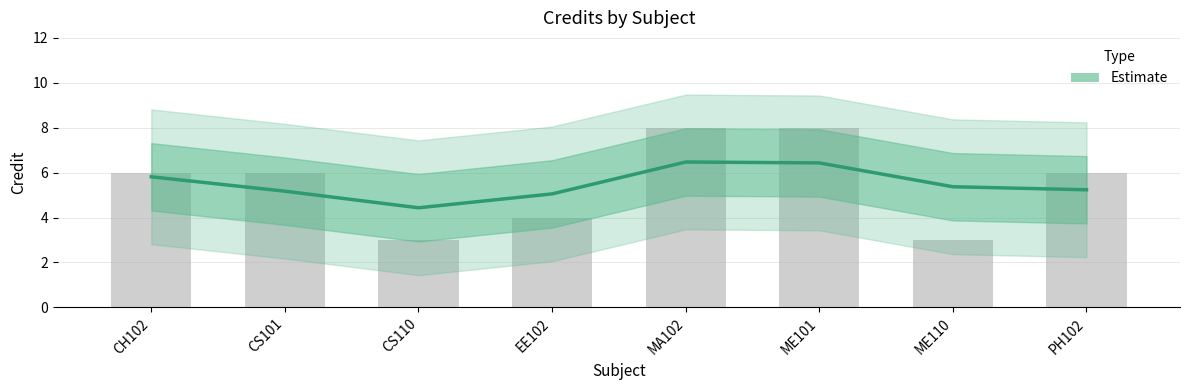

What is the greatest value displayed?

6.5